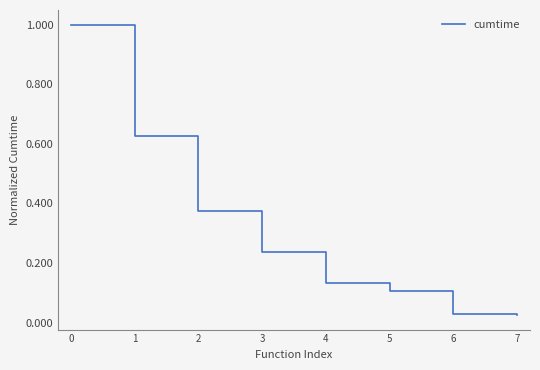

What is the difference between the maximum and minimum values?

1.0